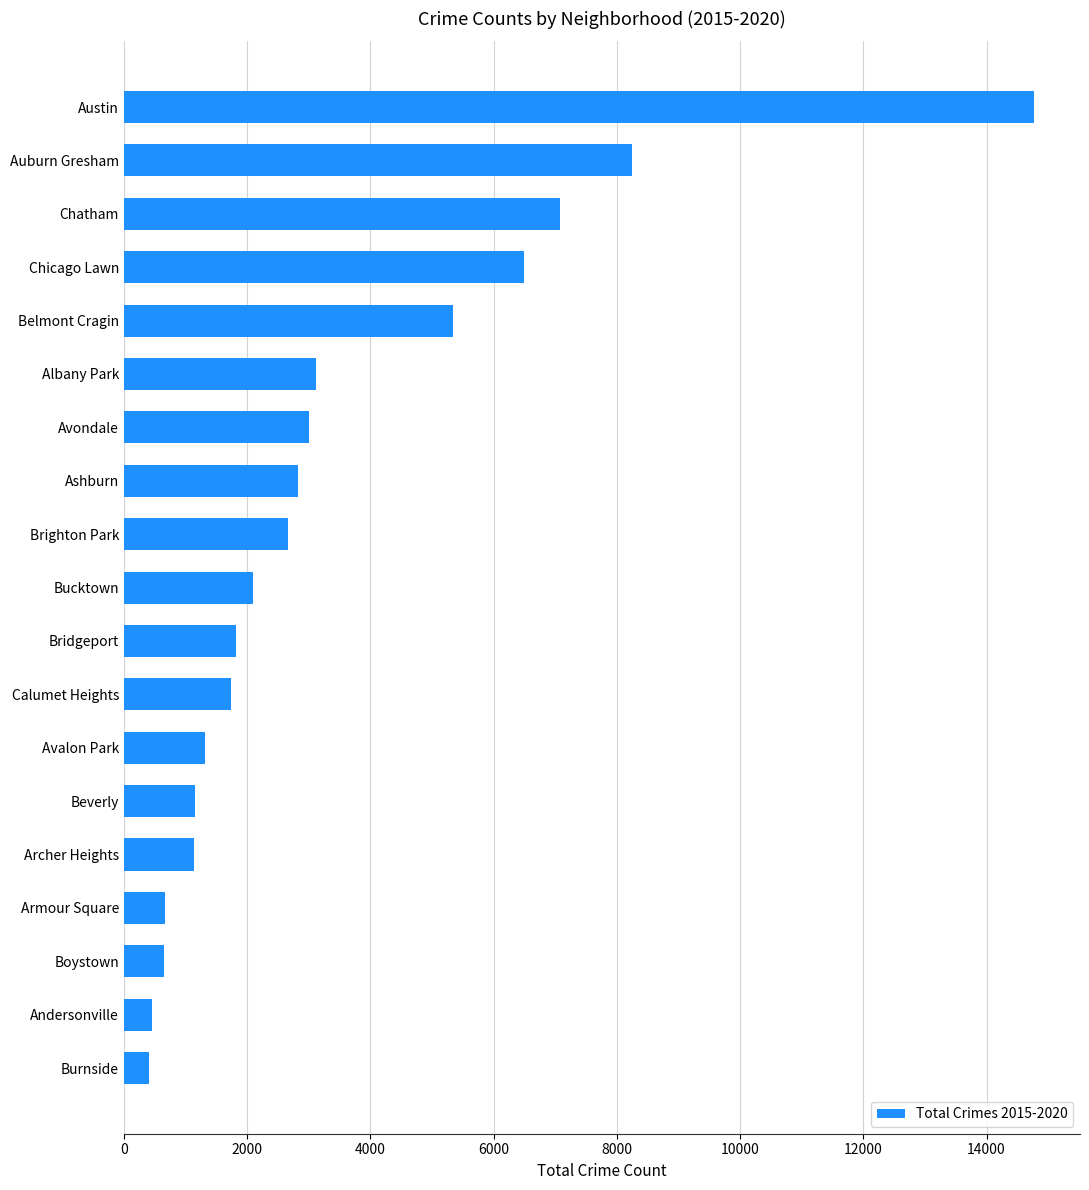

At which category does the chart reach its peak across all series?

Austin